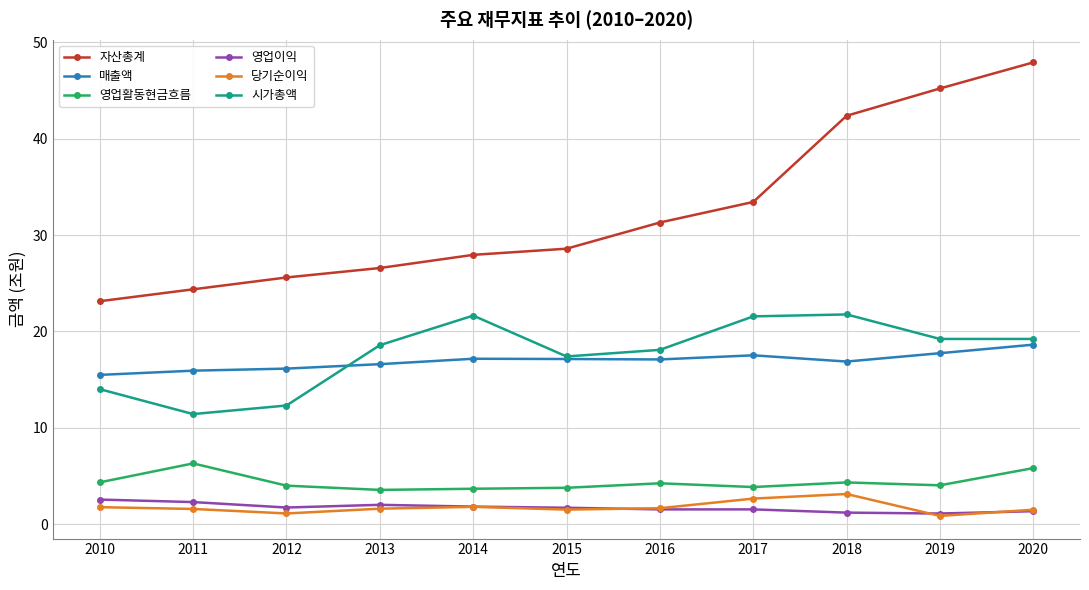

True or false: 자산총계 and 시가총액 intersect in this chart.

False